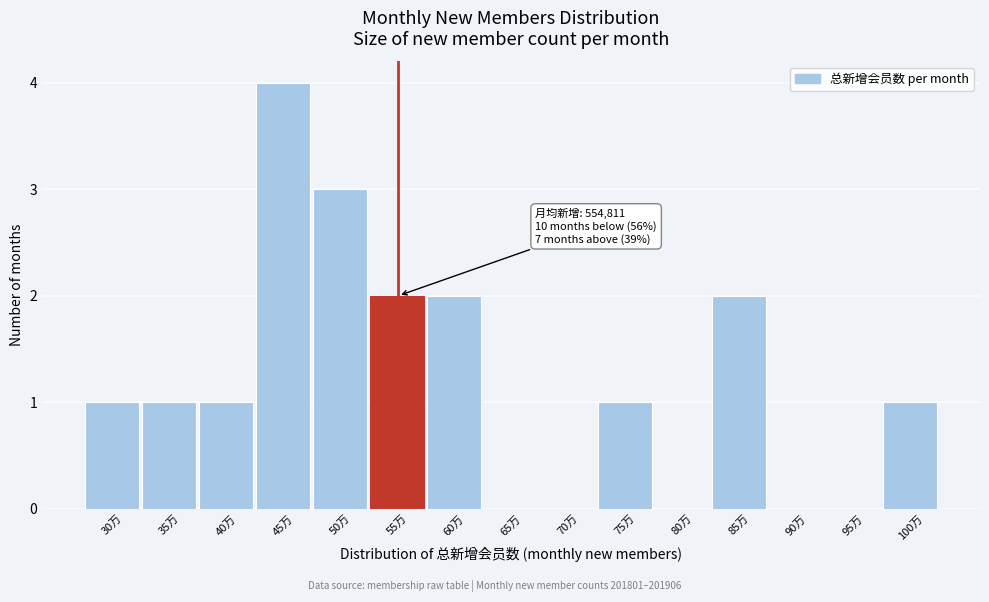

Reading left to right, list all the values displayed in this chart.

30万=1	35万=1	40万=1	45万=4	50万=3	55万=2	60万=2	65万=0	70万=0	75万=1	80万=0	85万=2	90万=0	95万=0	100万=1